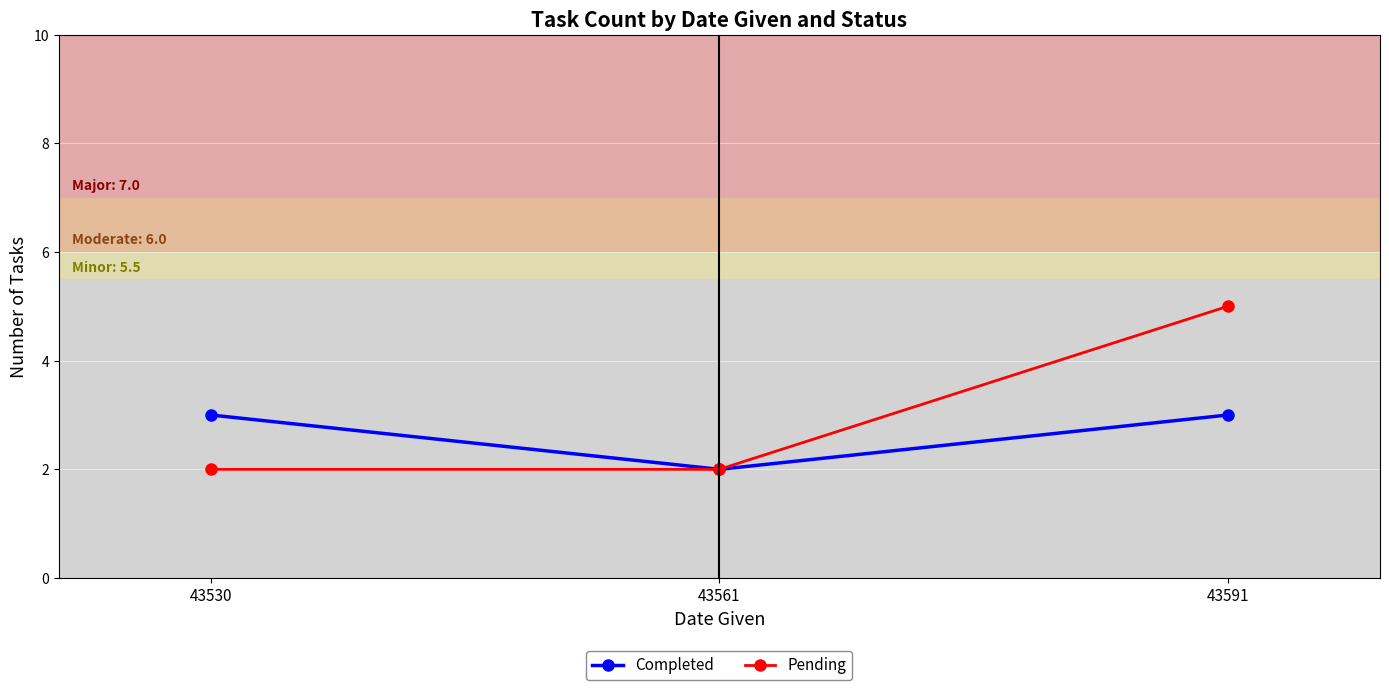

At 43591, list the series in order from smallest to largest.

Completed, Pending